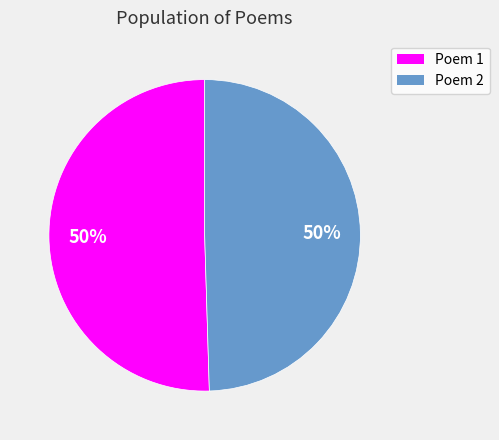

Combined, do Poem 2 and Poem 1 account for over 50%?

Yes